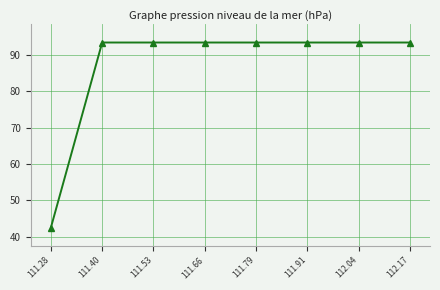

Approximately how many times larger is the value at 111.40 compared to 111.53?

1.0